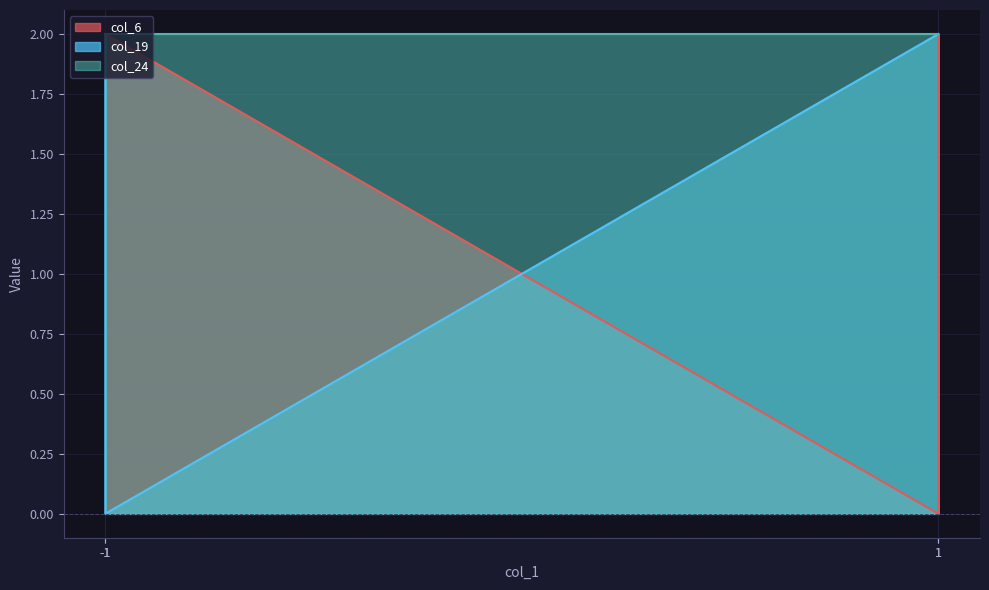

Read the col_19 value at 1.

2